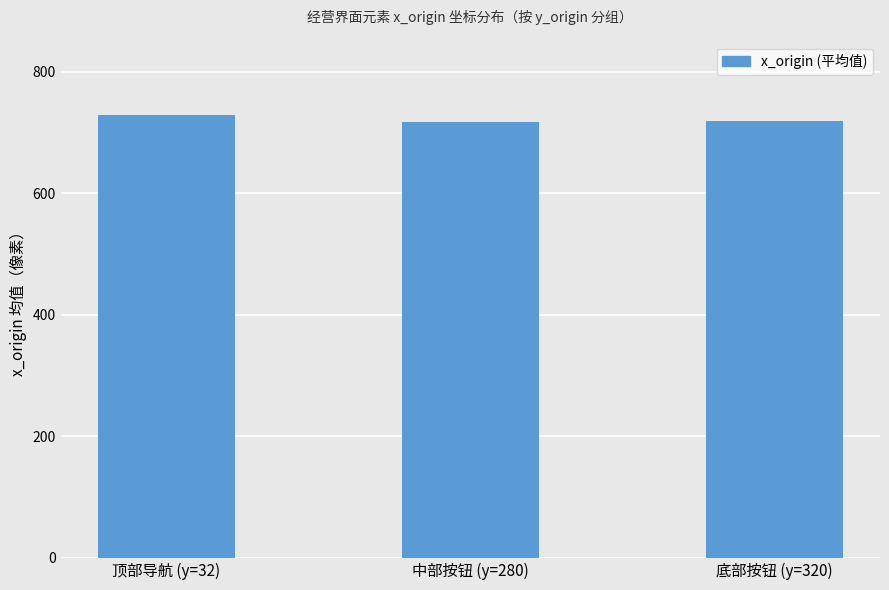

True or false: the data shows 289.3 at 底部按钮 (y=320).

False